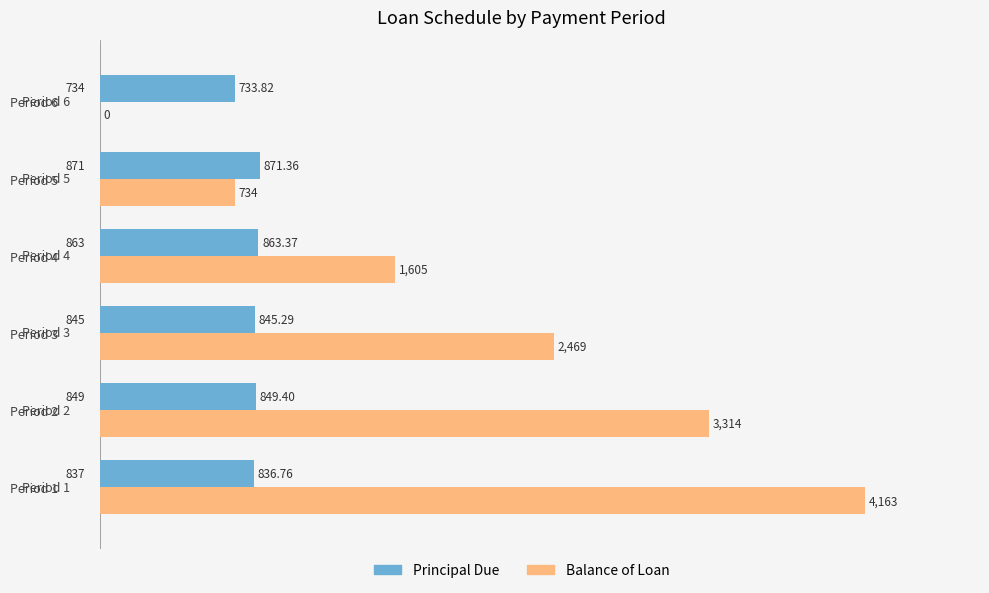

At which category is the sum across all series the highest?

Period 1